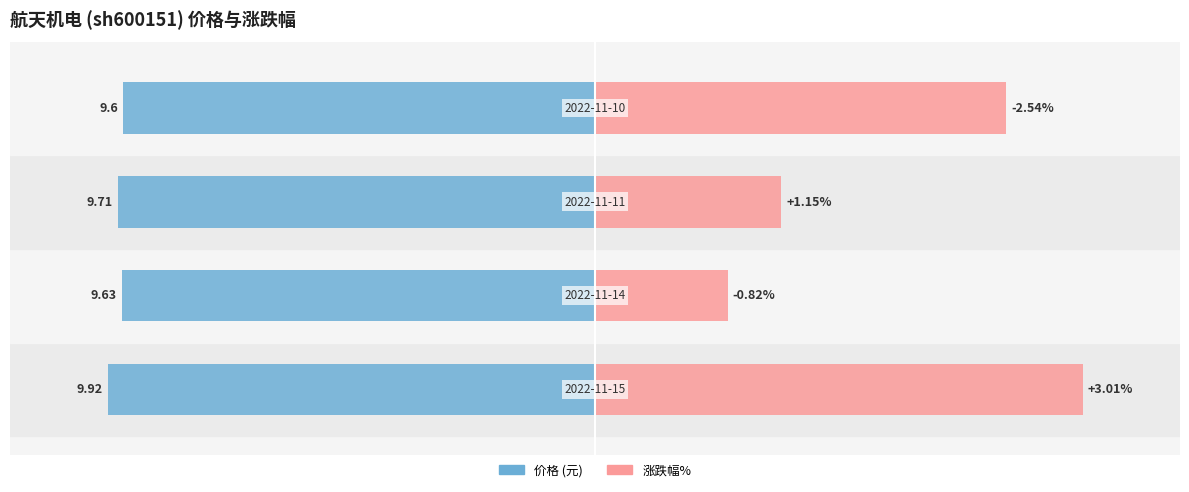

Rank the categories by 价格 value from lowest to highest.

0, 2, 1, 3